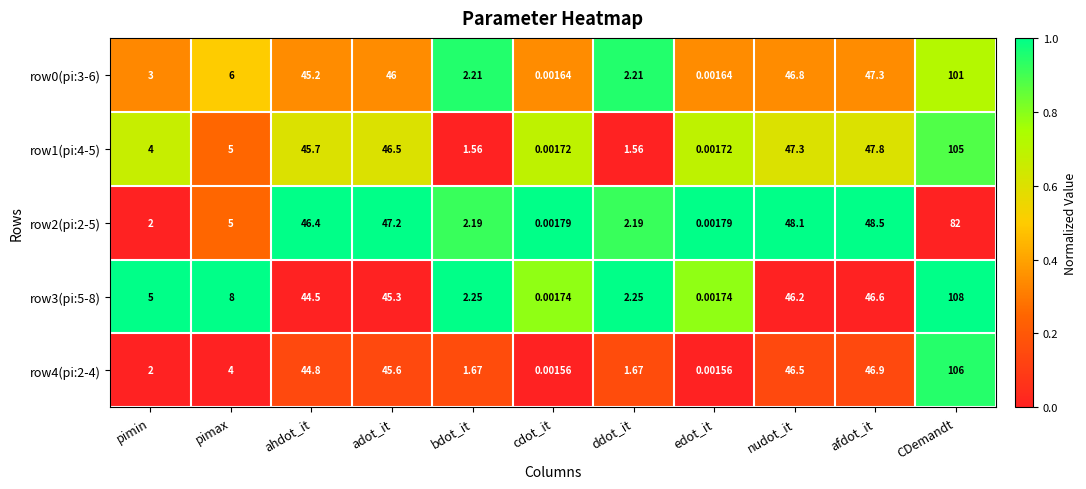

What is the total value across all series at pimin?

16.0